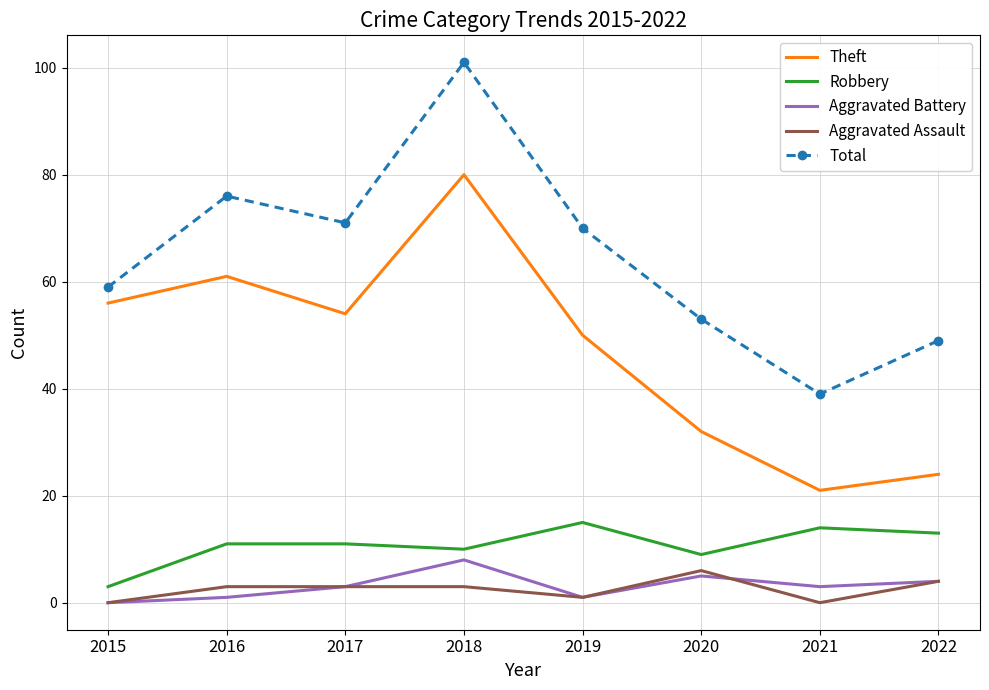

True or false: Theft and Aggravated Assault cross at least once.

False